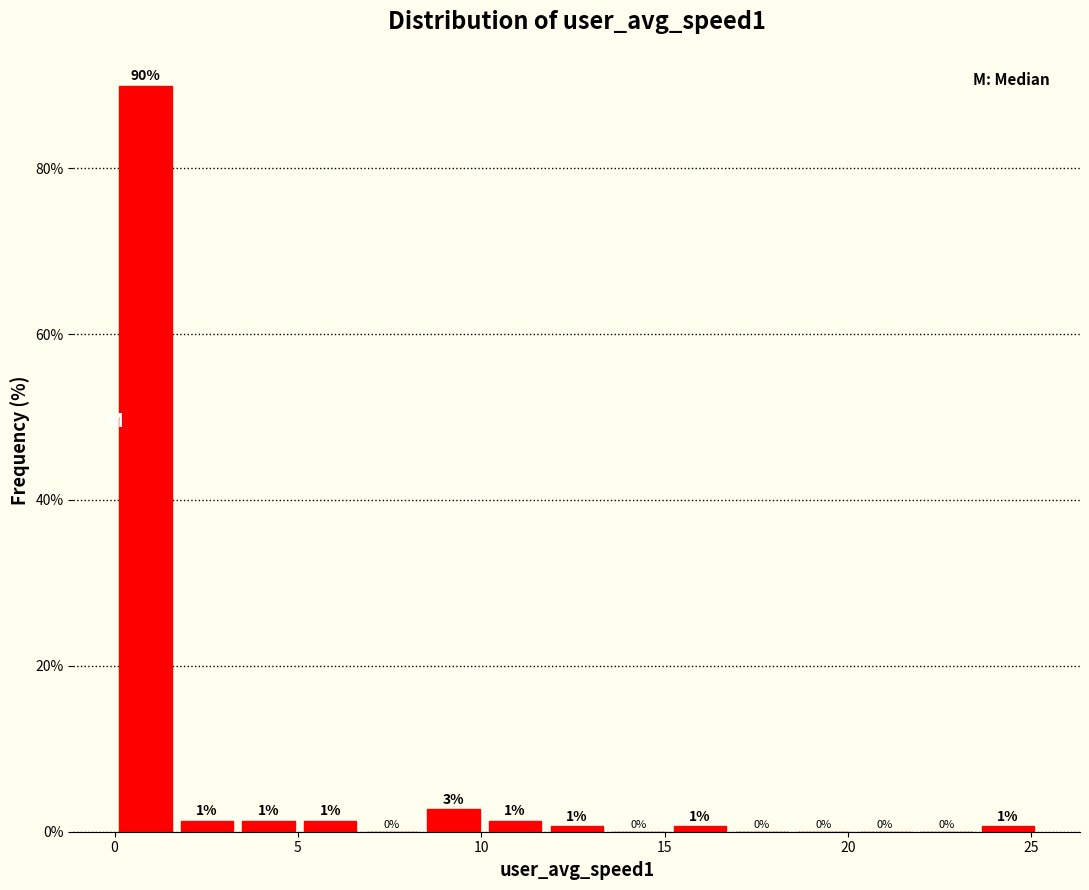

Around what value on the x-axis is the tallest bar? Give the approximate position of its centre, as read against the axis.

1.0